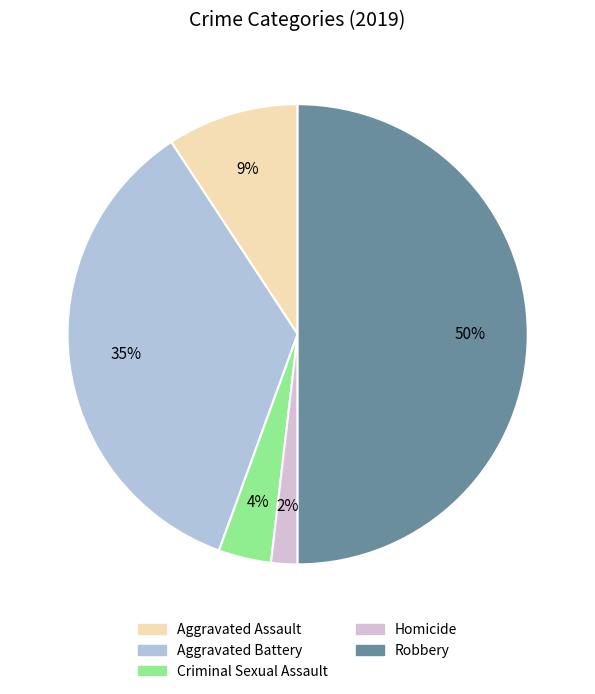

Is the sum of Robbery and Criminal Sexual Assault greater than half?

Yes